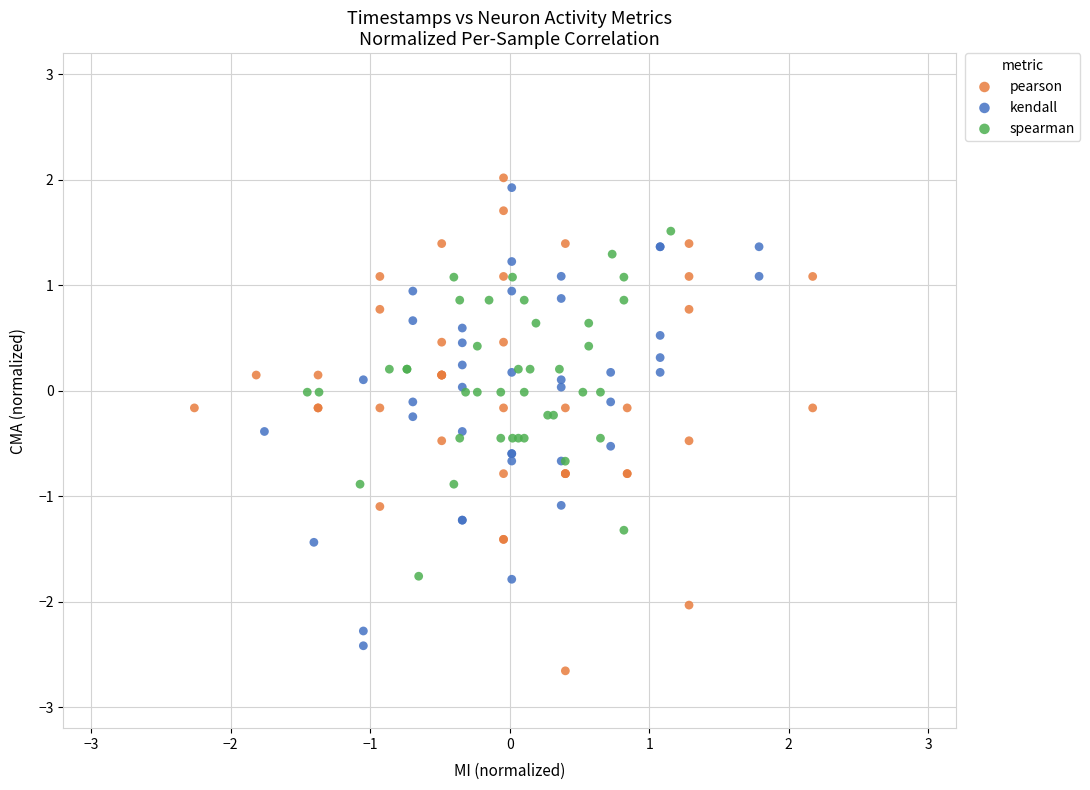

Which series reaches the minimum Y coordinate?

pearson